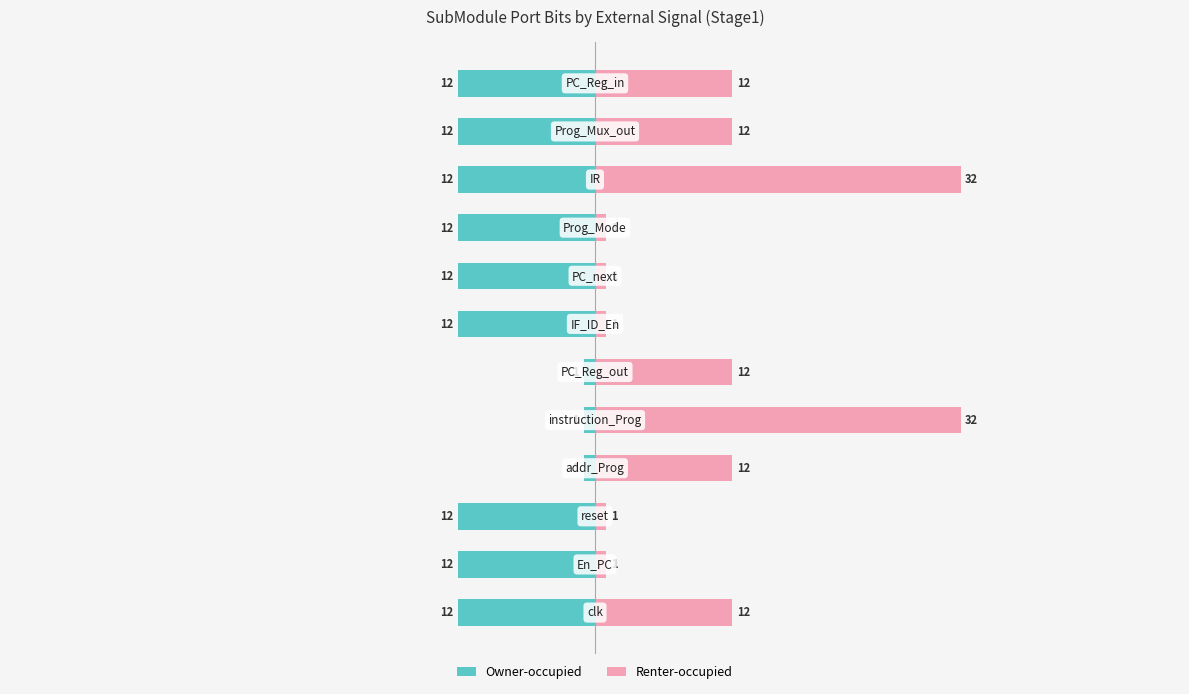

Reading right to left, extract all data points from this chart.

Owner-occupied: -12	-12	-12	-12	-12	-12	-1	-1	-1	-12	-12	-12
Renter-occupied: 12	12	32	1	1	1	12	32	12	1	1	12